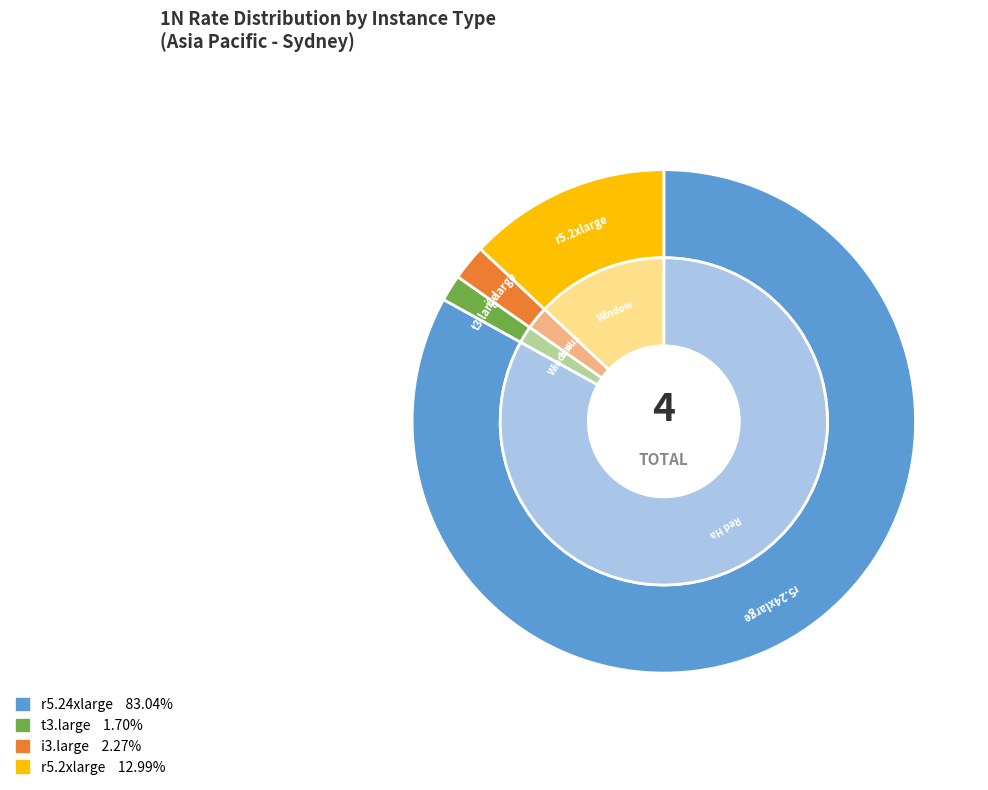

To the nearest percent, what portion does t3.large represent?

2%